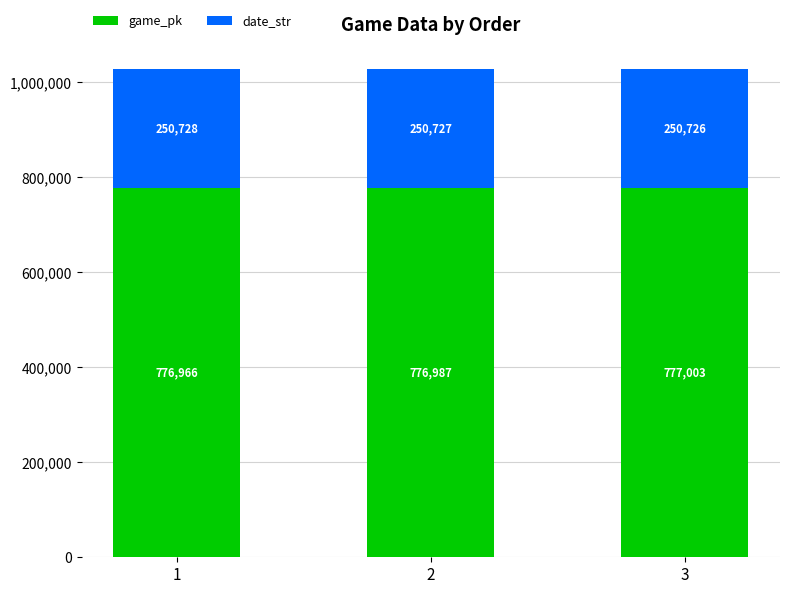

How many game_pk values are between 776966 and 777003?

3